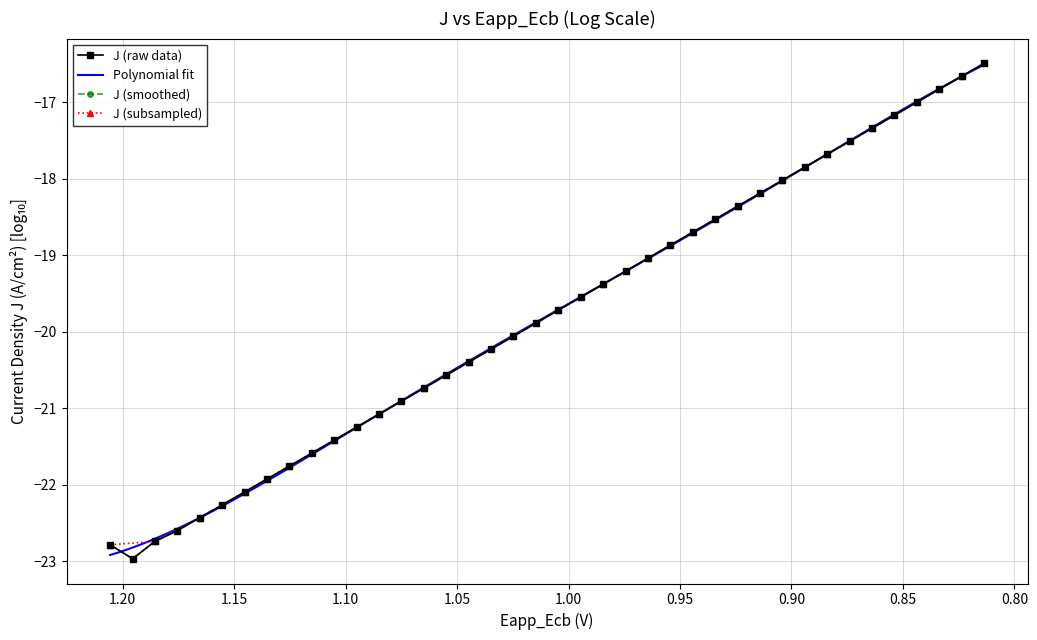

Is it true that the value at 31 is -24.6?

False